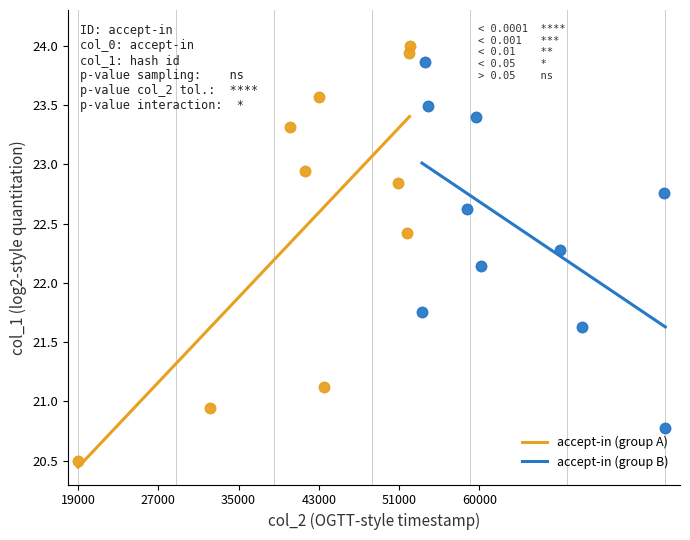

Which series has the widest spread of Y values?

accept-in (group A)